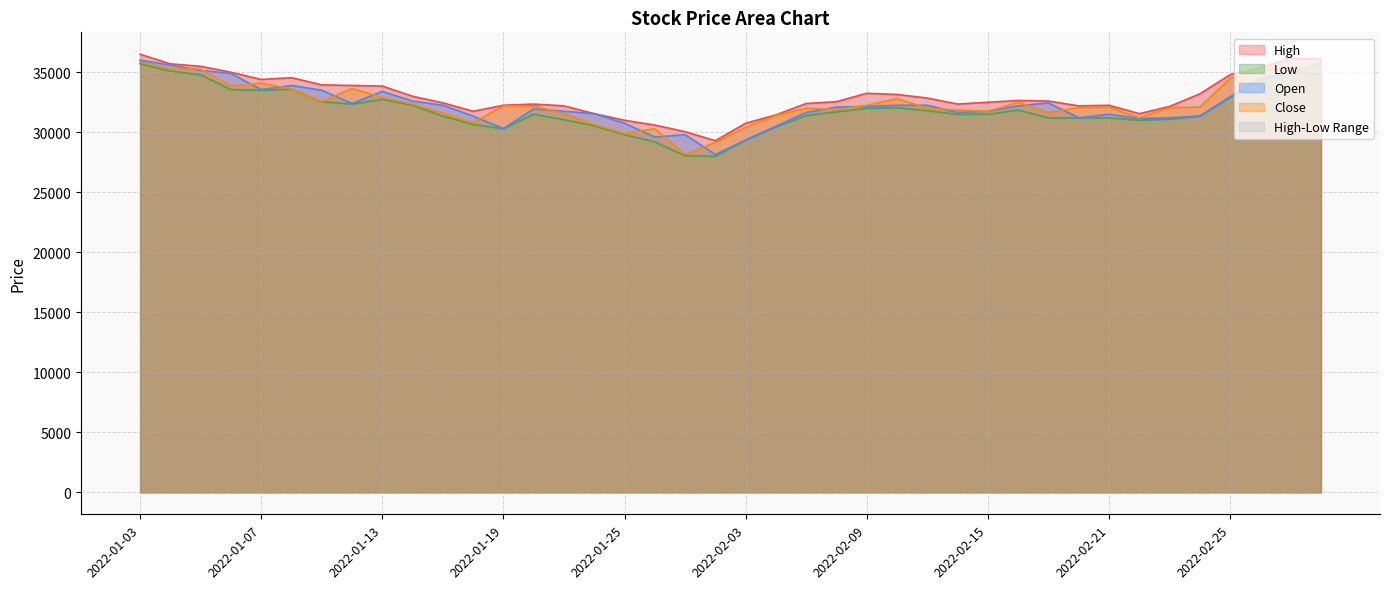

At which category is the sum across all series the highest?

2022-01-03